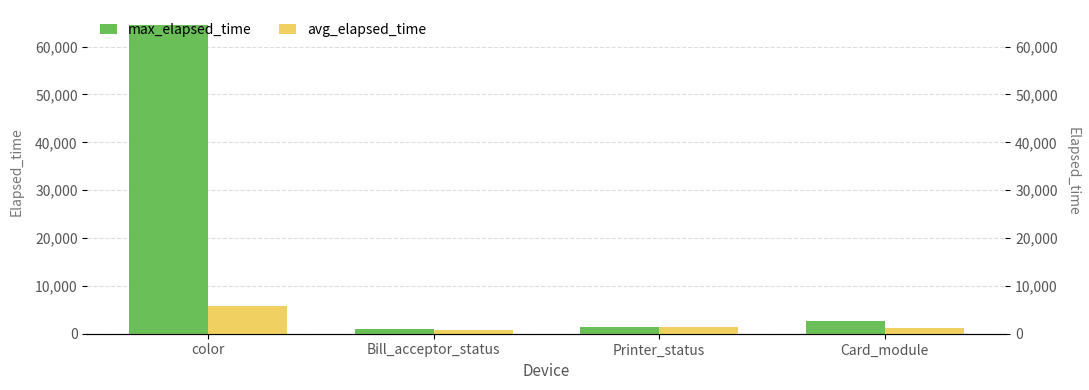

What is the difference between the maximum and minimum values in the avg_elapsed_time series?

5071.3